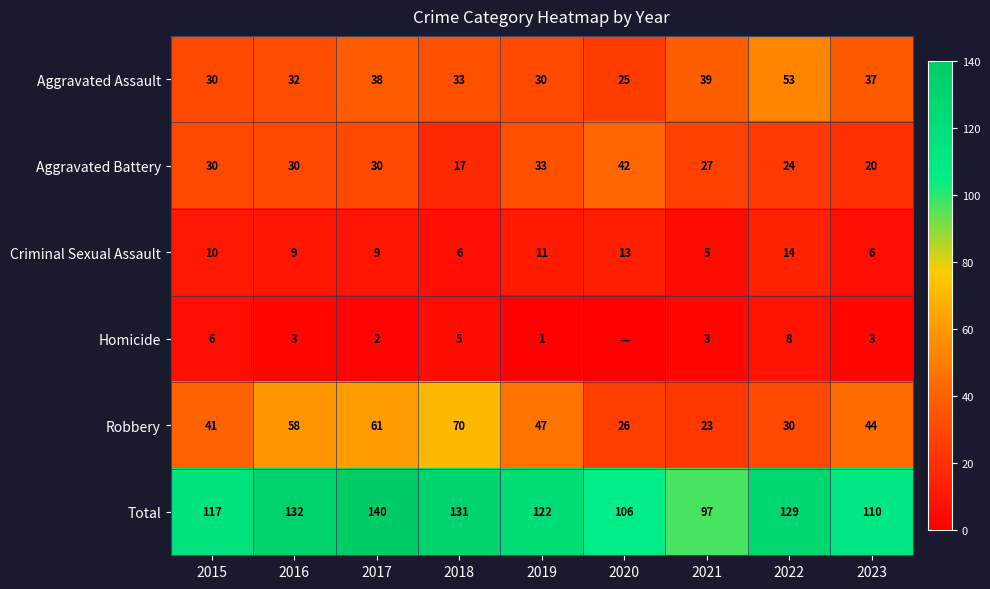

At how many categories does at least one series exceed 103?

8